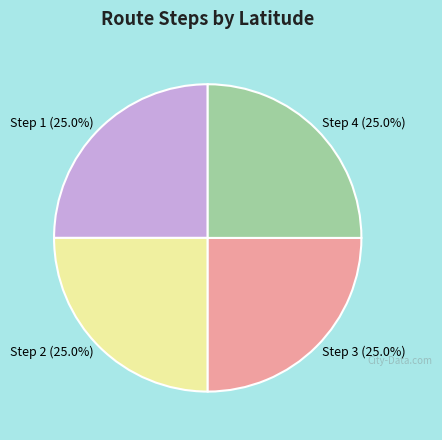

How many slices are in this pie chart?

4